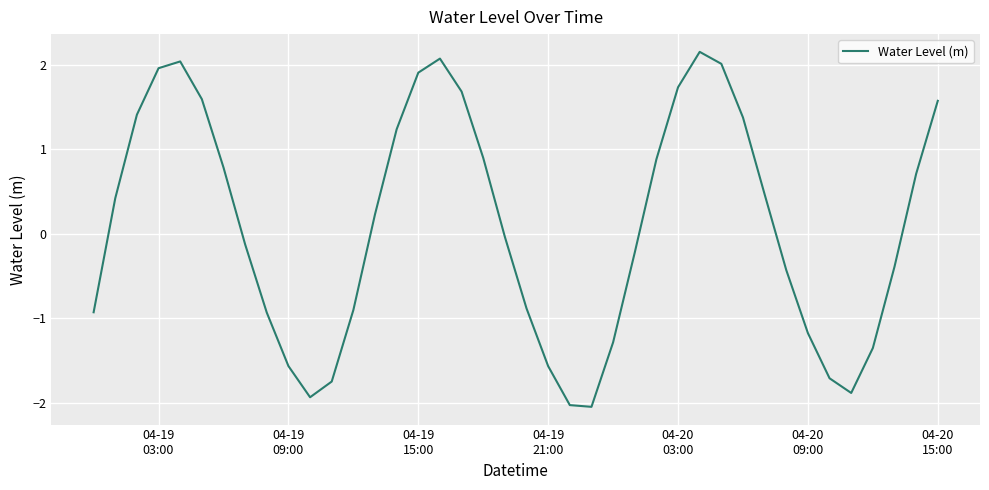

How many points are higher than both their immediate neighbors (excluding endpoints)?

3